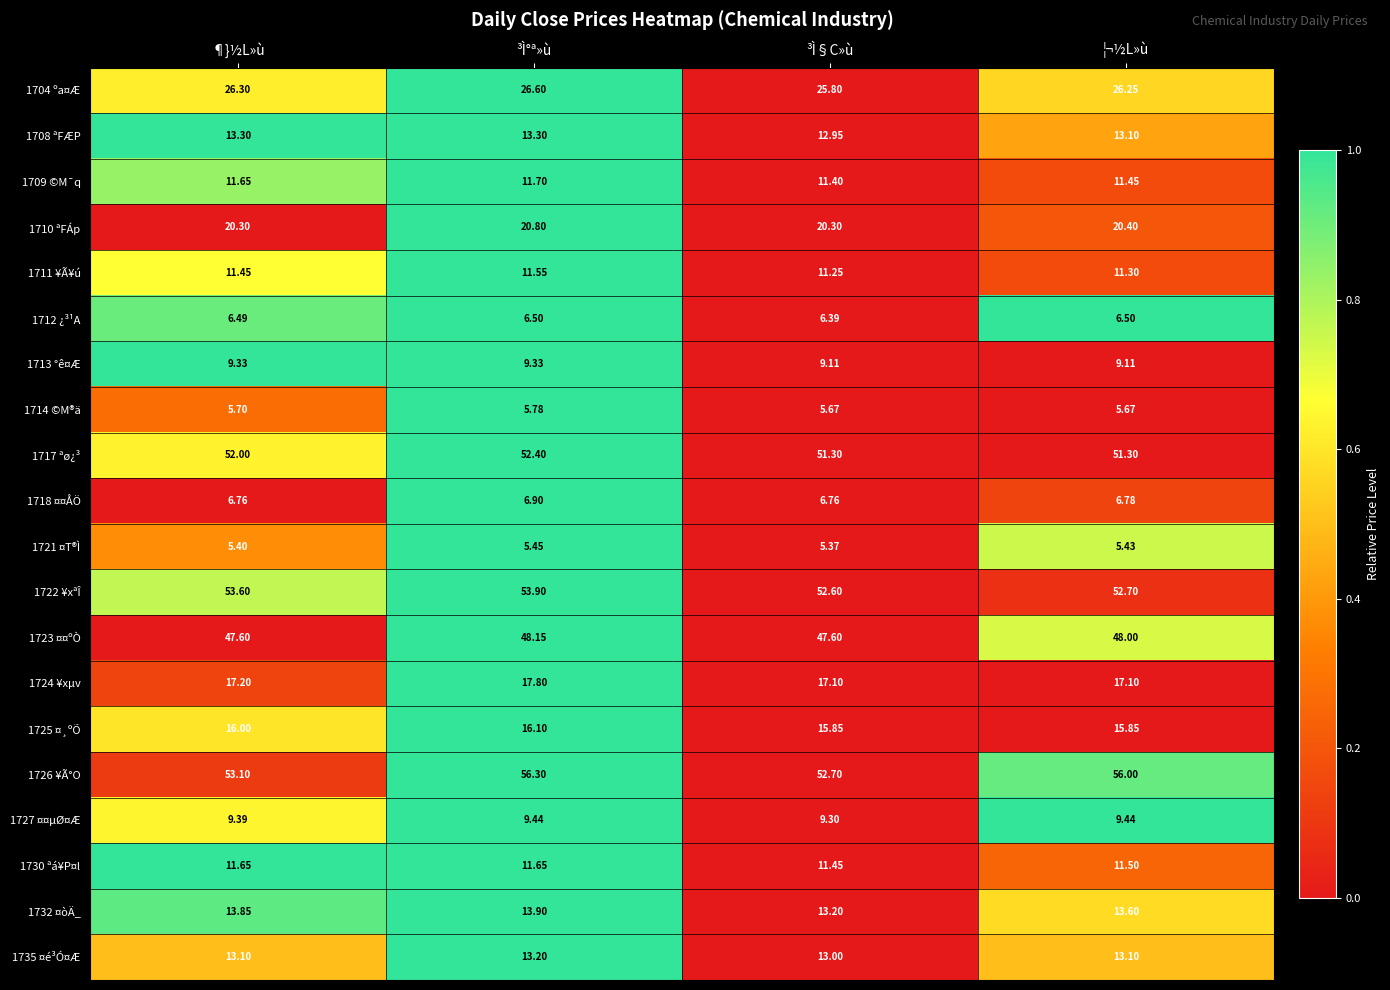

Which category has the highest value across all series?

³Ì°ª»ù